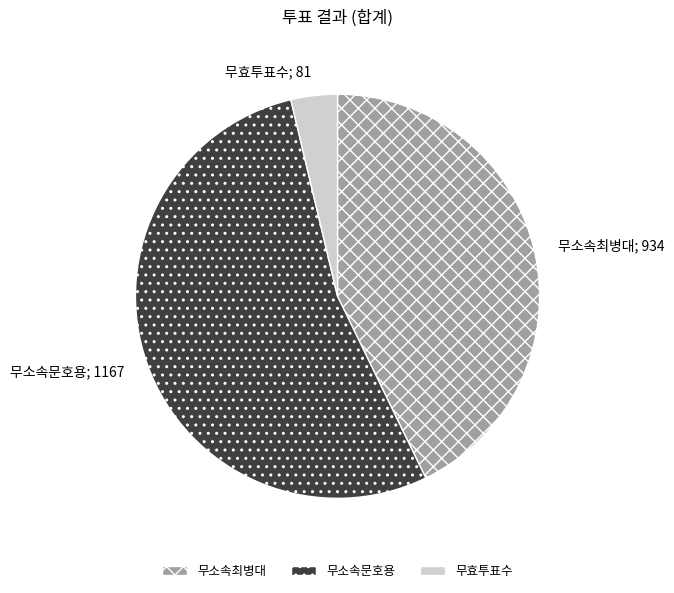

What is the largest slice in the pie chart?

무소속문호용